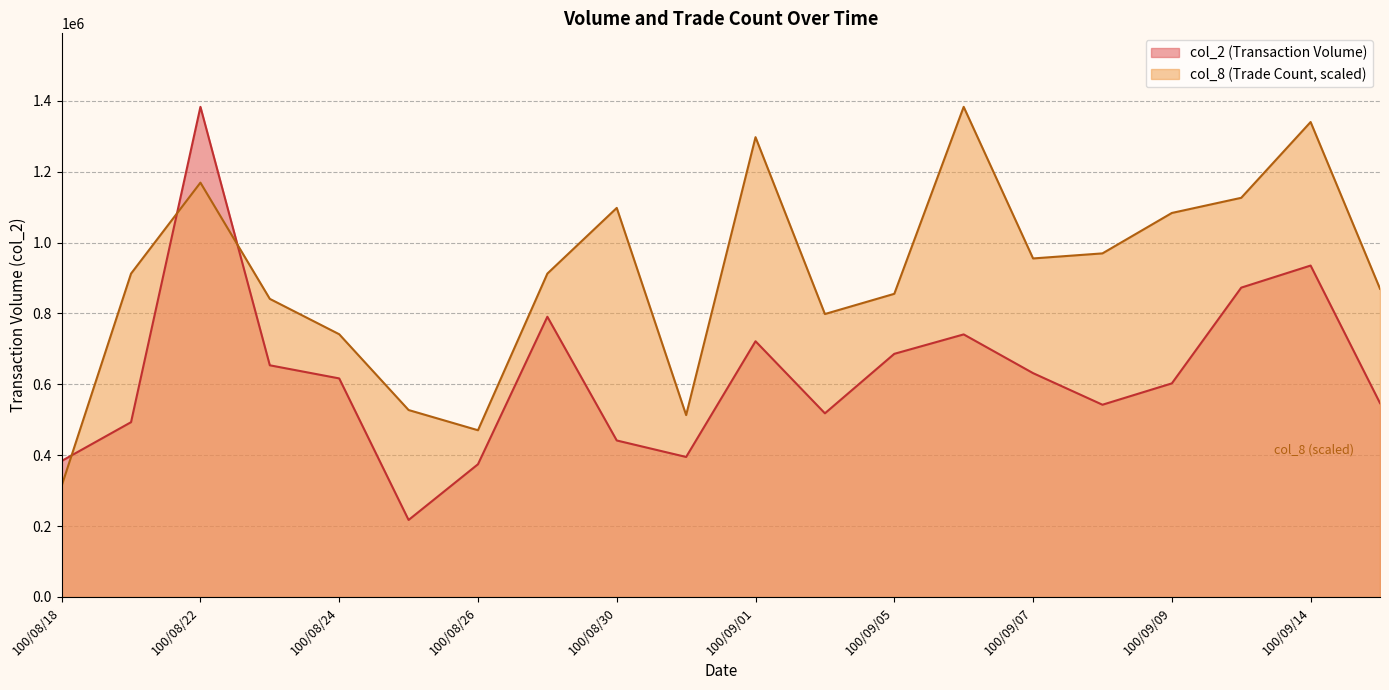

Reading left to right, transcribe all the data shown in this chart.

col_2: 100/08/18=383860.0	100/08/19=493220.0	100/08/22=1382940.0	100/08/23=653740.0	100/08/24=616730.0	100/08/25=217320.0	100/08/26=374540.0	100/08/29=790710.0	100/08/30=441620.0	100/08/31=395090.0	100/09/01=721620.0	100/09/02=518230.0	100/09/05=686080.0	100/09/06=740900.0	100/09/07=631600.0	100/09/08=542470.0	100/09/09=602700.0	100/09/13=872850.0	100/09/14=935160.0	100/09/15=546980.0
col_8: 100/08/18=313656.5	100/08/19=912455.3	100/08/22=1169083.3	100/08/23=841169.7	100/08/24=741369.9	100/08/25=527513.2	100/08/26=470484.7	100/08/29=912455.3	100/08/30=1097797.7	100/08/31=513256.1	100/09/01=1297397.3	100/09/02=798398.4	100/09/05=855426.8	100/09/06=1382940.0	100/09/07=955226.6	100/09/08=969483.7	100/09/09=1083540.6	100/09/13=1126312.0	100/09/14=1340168.7	100/09/15=869683.9